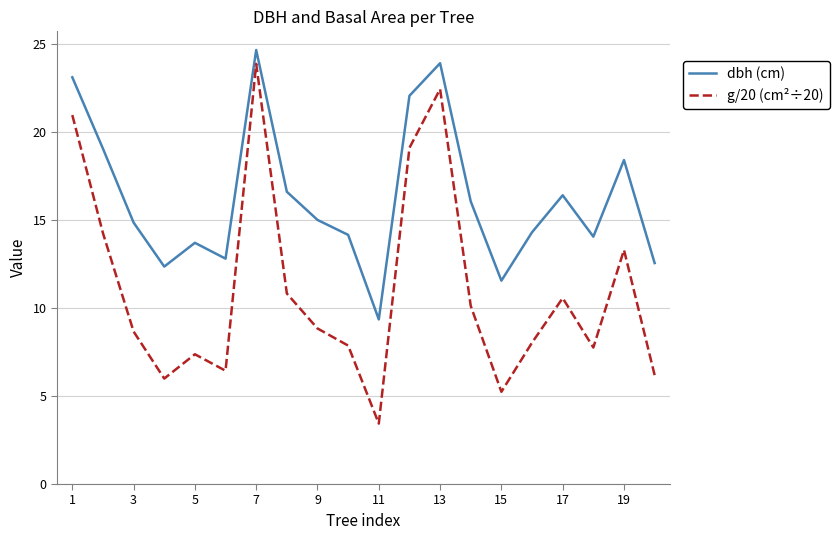

Which series has the largest total across all categories?

dbh (cm)